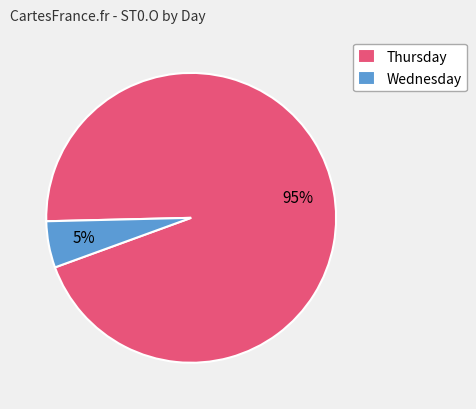

Is it true that Wednesday is 5% of the pie?

True